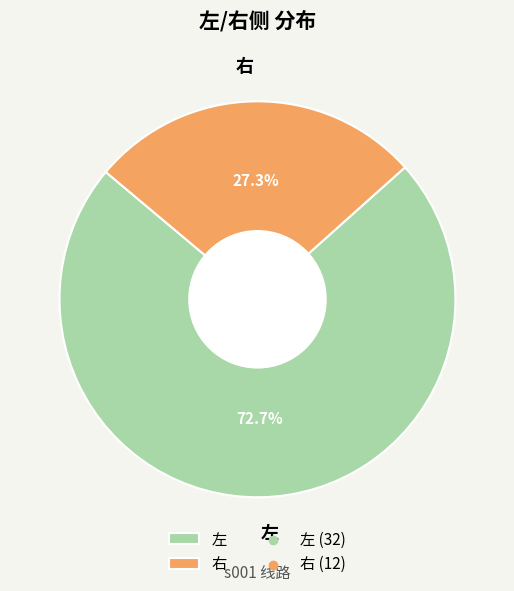

Do 左 and 右 together represent more than half of the pie?

Yes